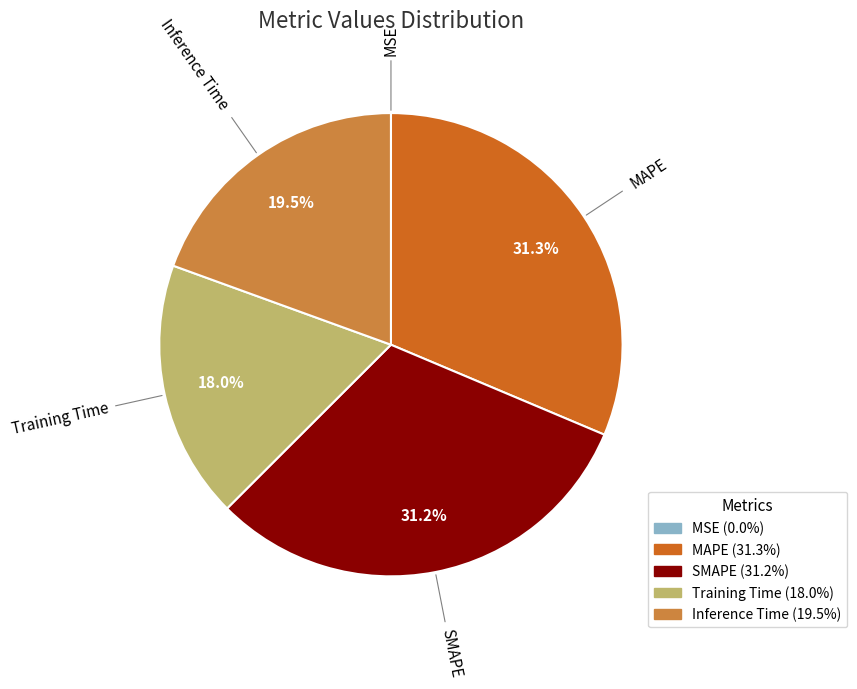

Does any single category account for the majority?

No